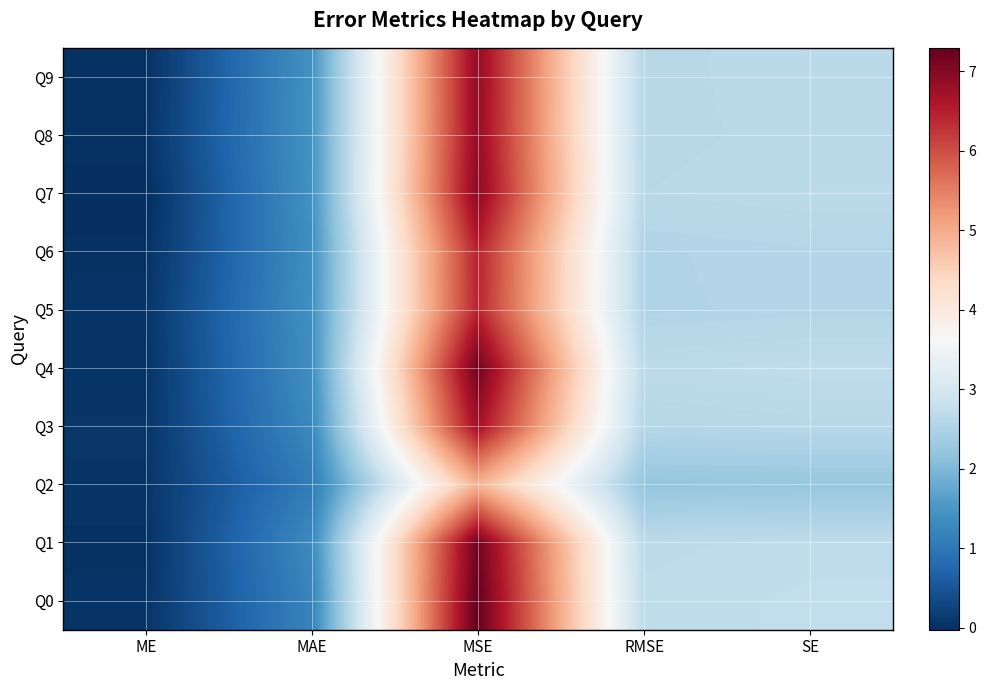

Which has a higher value, RMSE or ME?

RMSE